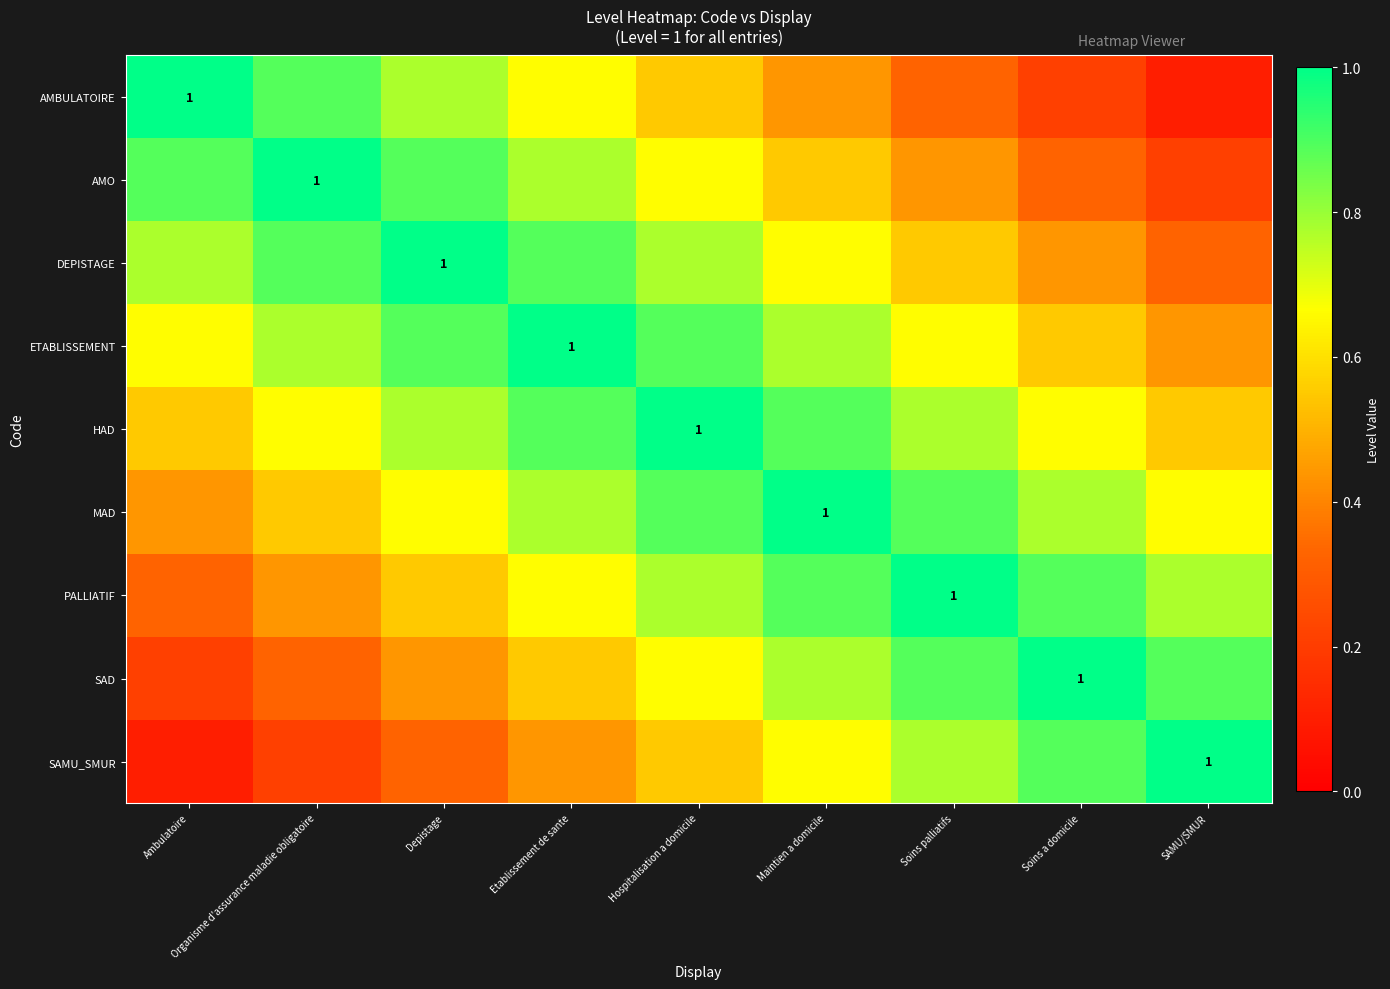

How many series are shown in this chart?

9